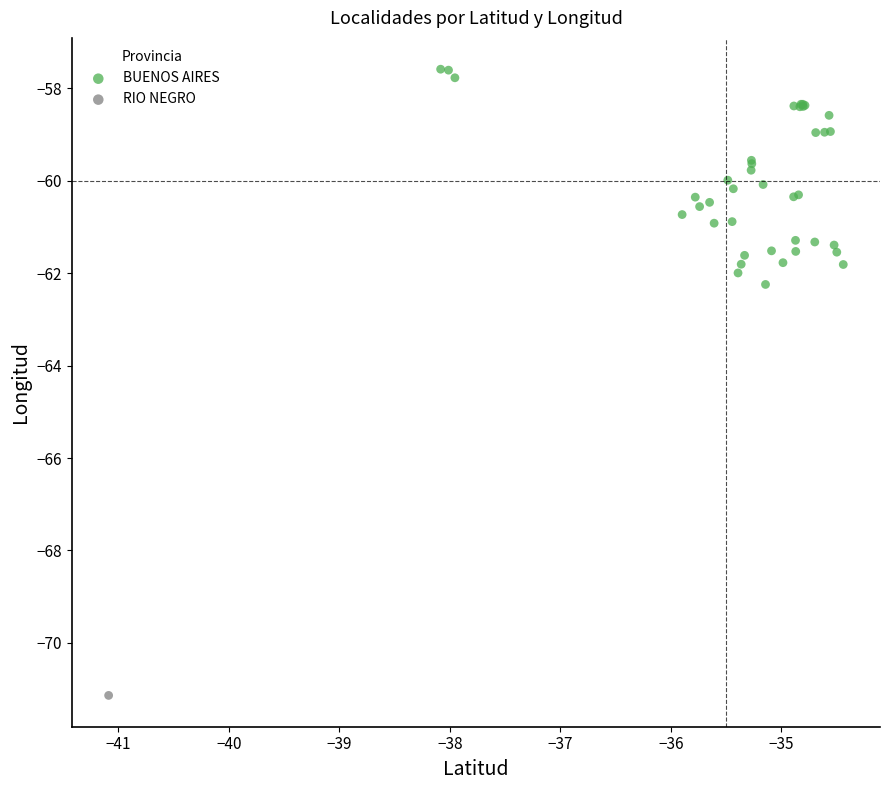

What are all the series names shown in the legend?

BUENOS AIRES, RIO NEGRO